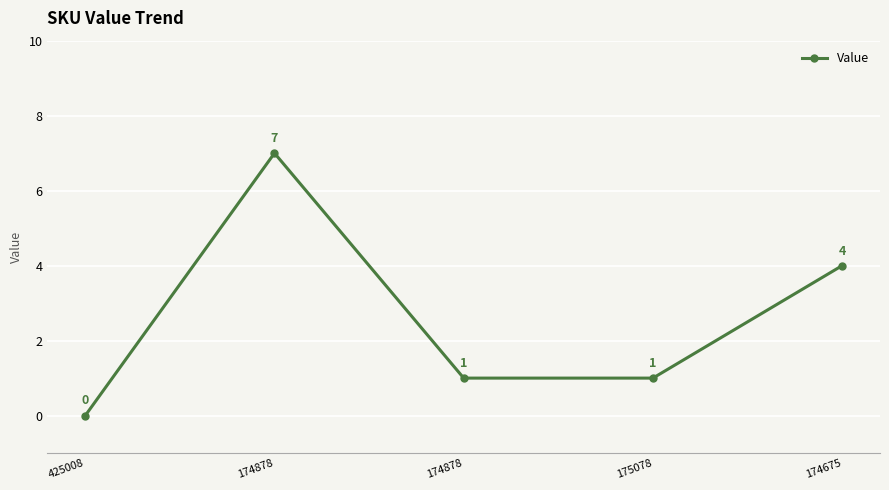

How many values are above zero?

4